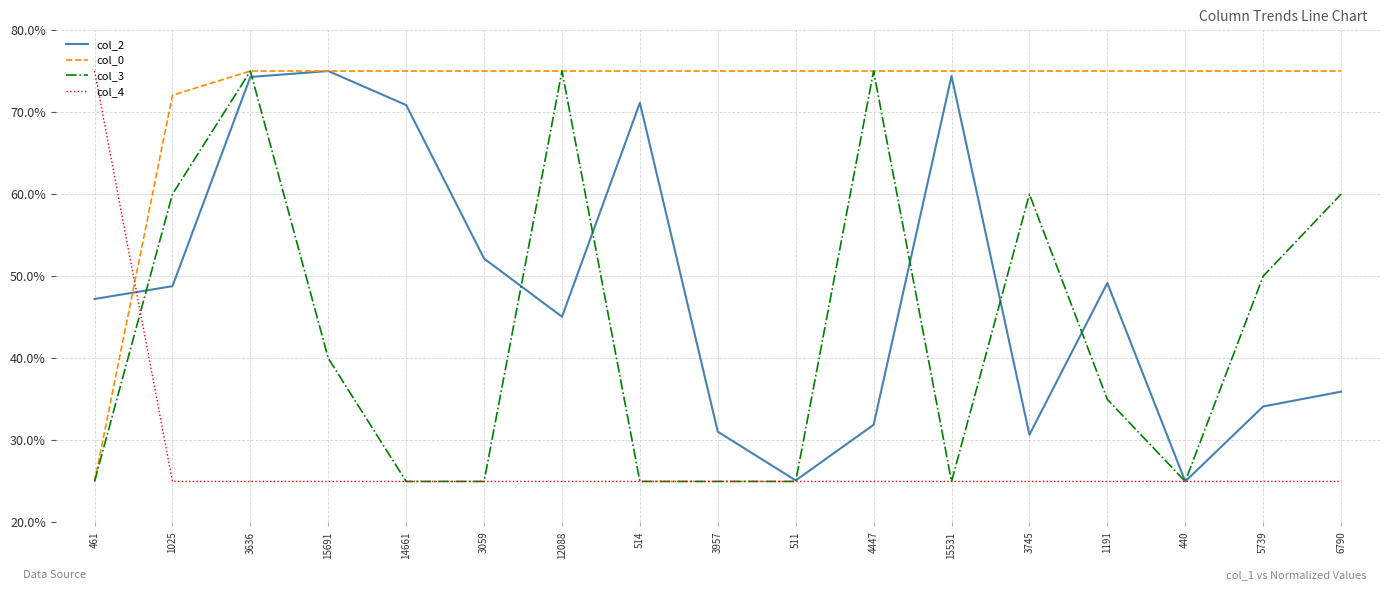

What is the spread (max minus min) of values at 15531?

50.0